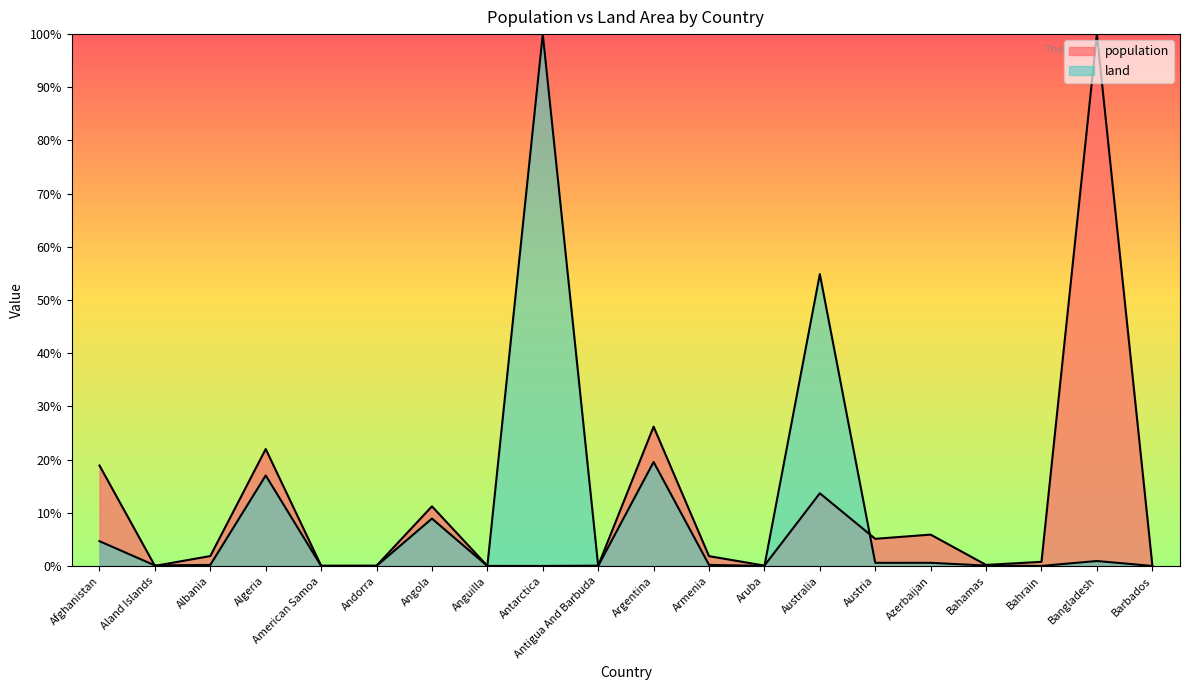

How many lines are shown in the chart?

2